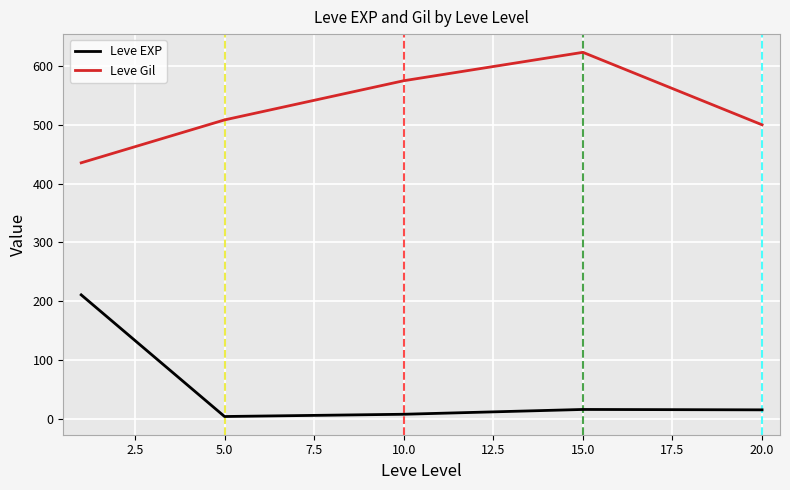

True or false: Leve EXP and Leve Gil cross at least once.

False